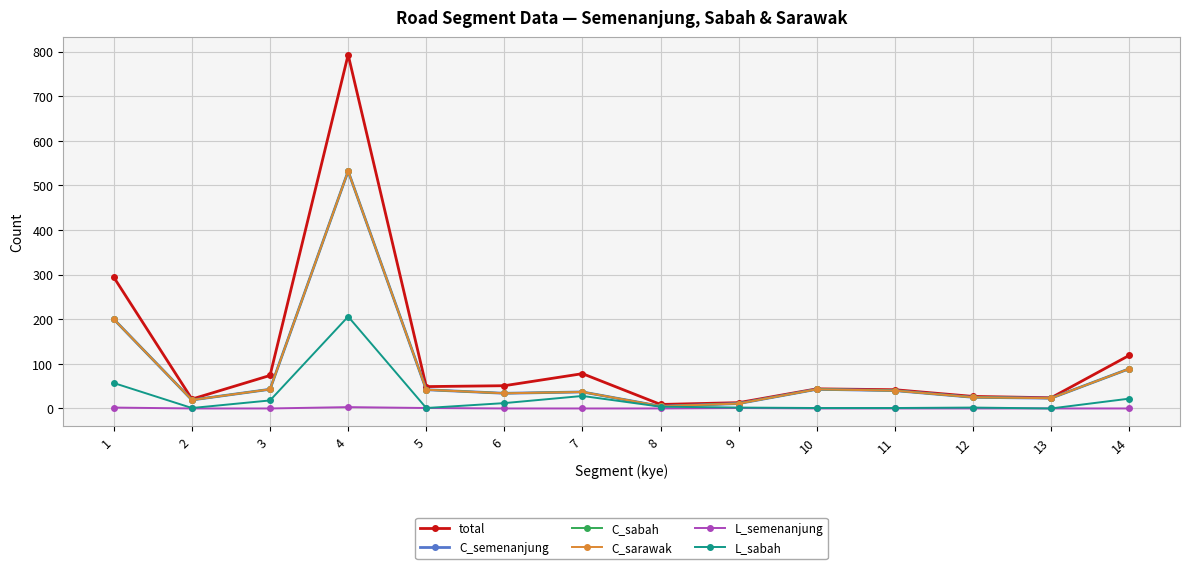

What is the difference between the second highest and second lowest values in the L_sabah series?

56